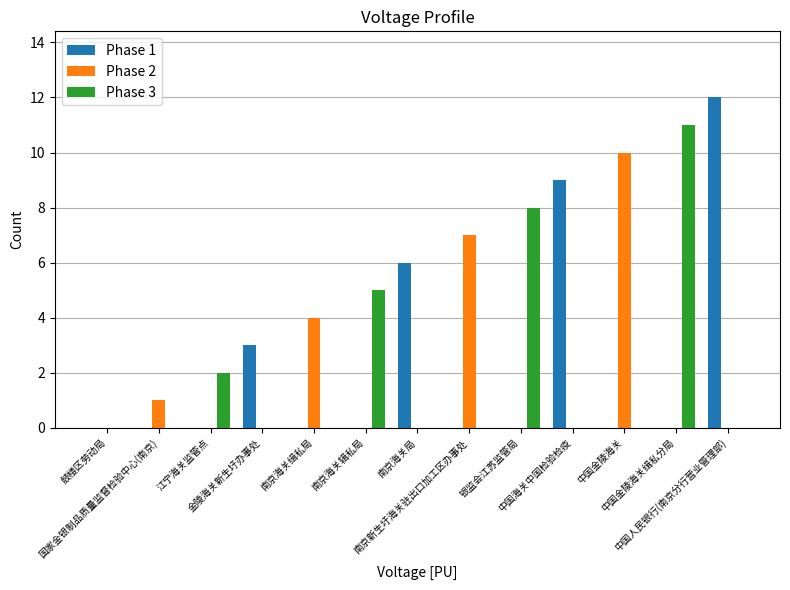

What is the greatest value displayed?

12